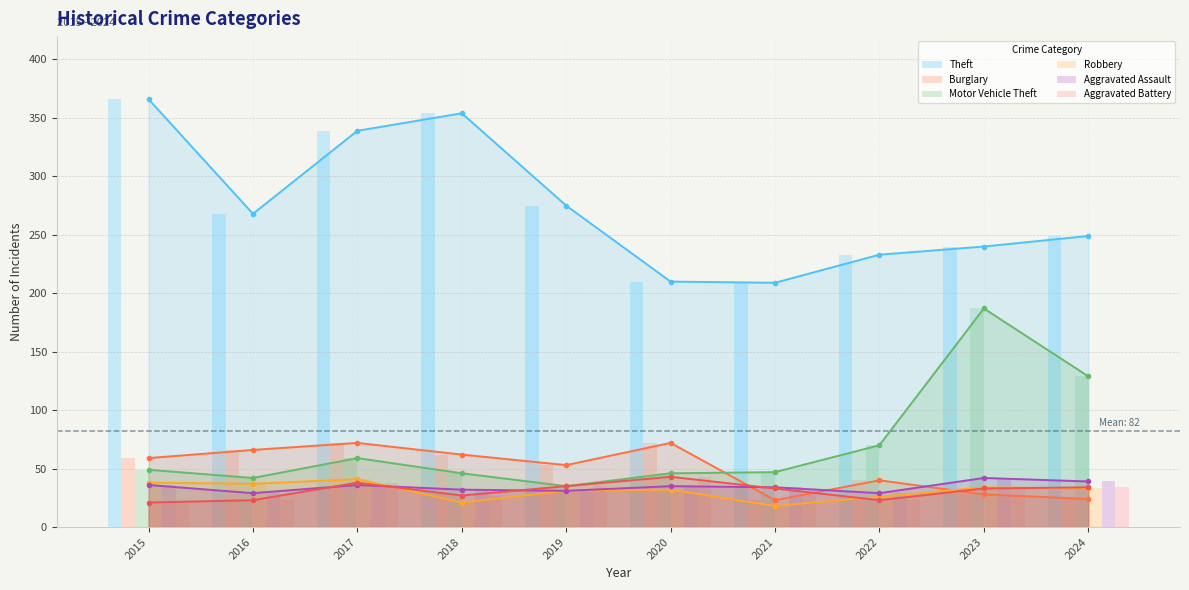

At which label does Burglary reach its minimum?

2021